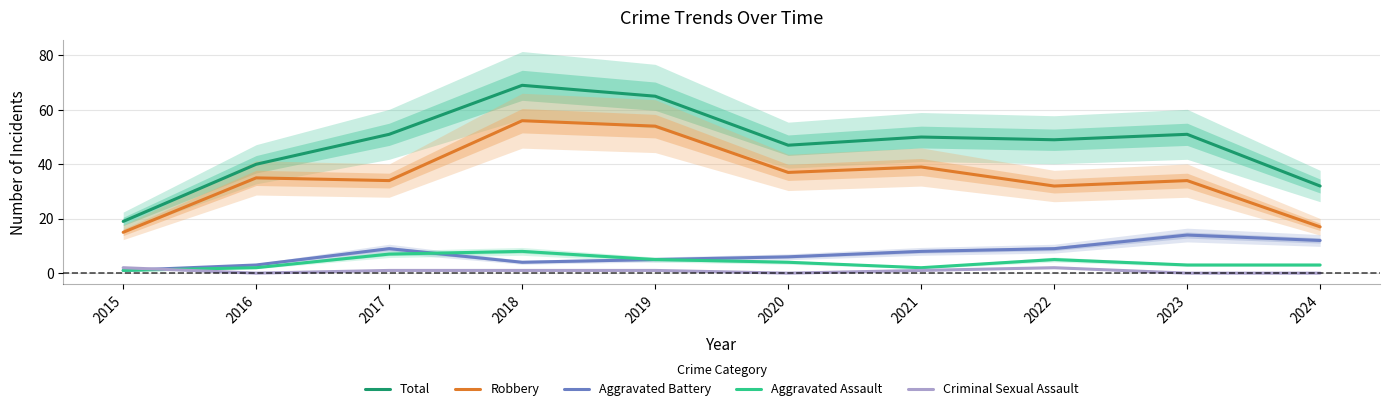

Reading left to right, what are all the values shown in this chart?

Total: 19	40	51	69	65	47	50	49	51	32
Robbery: 15	35	34	56	54	37	39	32	34	17
Aggravated Battery: 1	3	9	4	5	6	8	9	14	12
Aggravated Assault: 1	2	7	8	5	4	2	5	3	3
Criminal Sexual Assault: 2	0	1	1	1	0	1	2	0	0